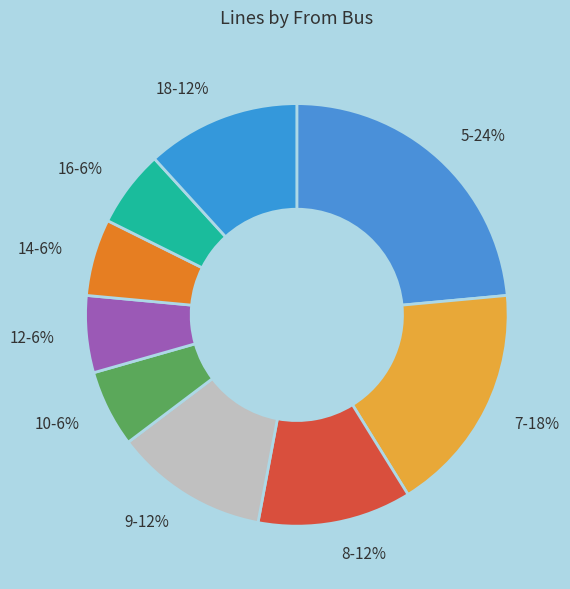

Count the number of slices in the pie.

9